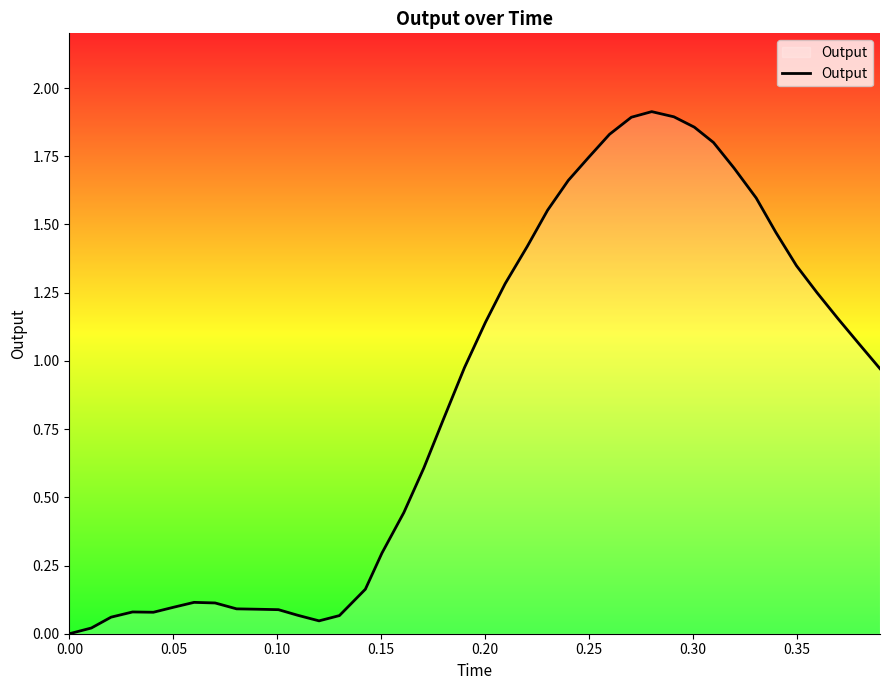

Does the chart have visible grid lines?

No